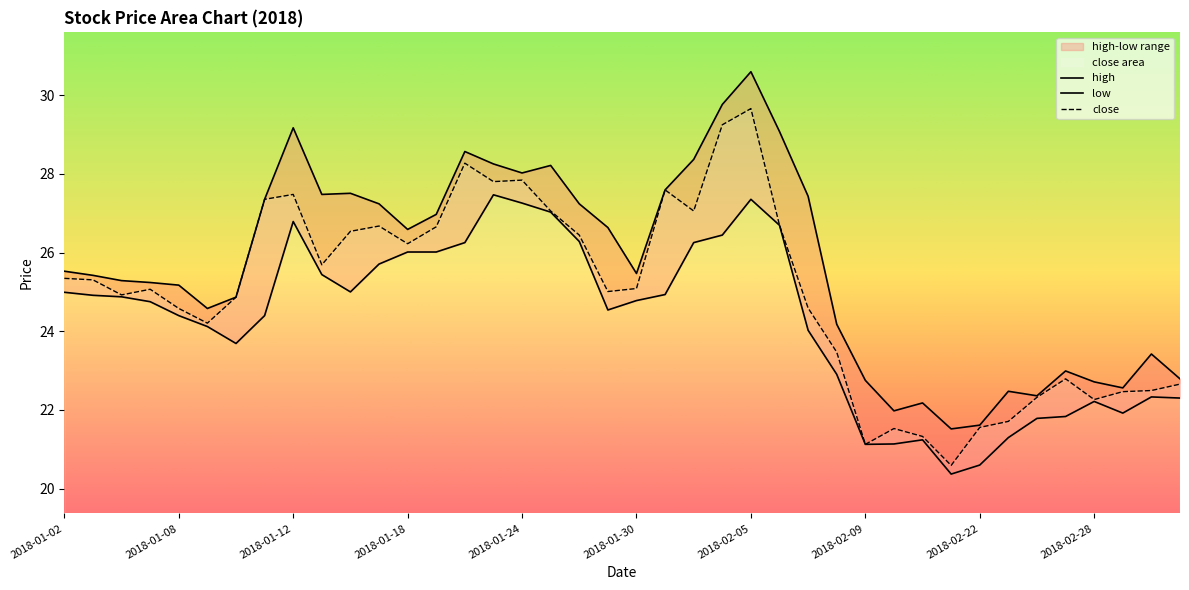

Between 2018-01-25 and 2018-02-22, which series saw the biggest shift?

high